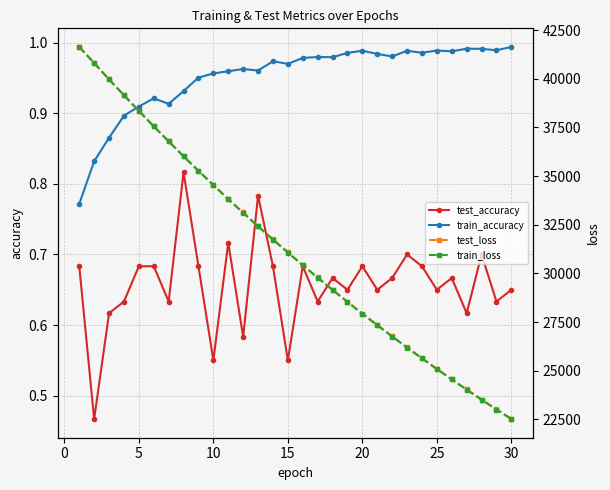

What is the maximum value shown in the chart?

41640.4